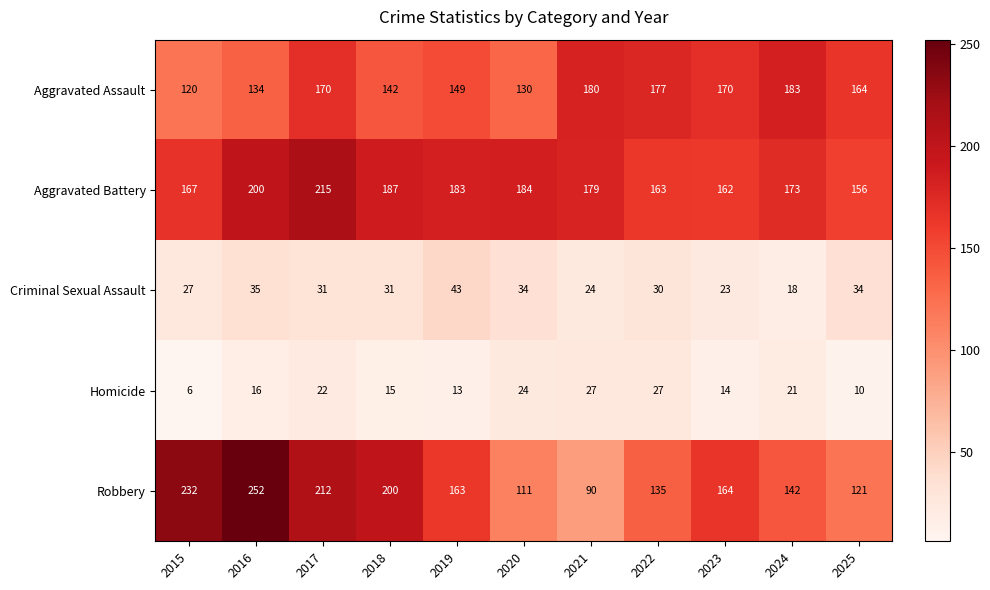

The Aggravated Assault series shows 177 at 2022. True or false?

True